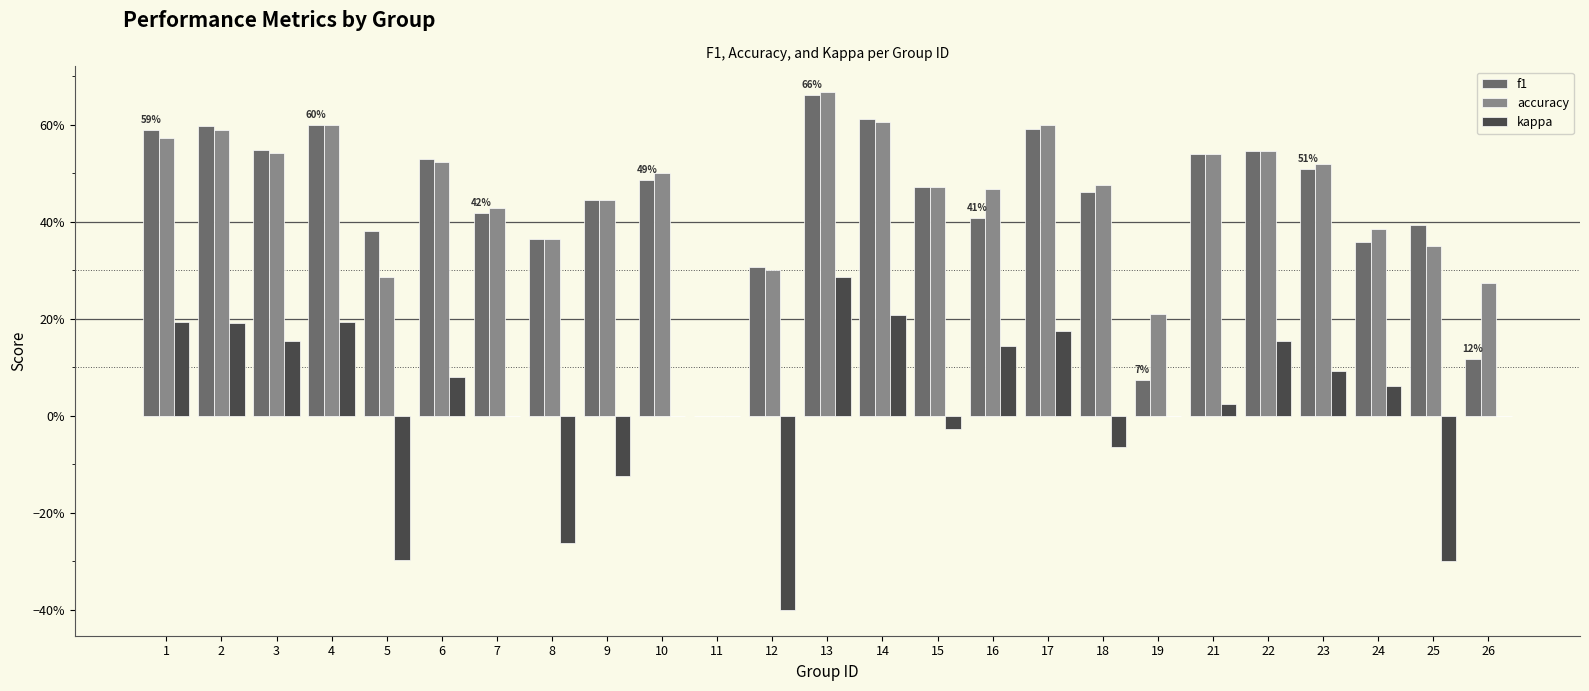

What is the total value across all series at 18?

0.9